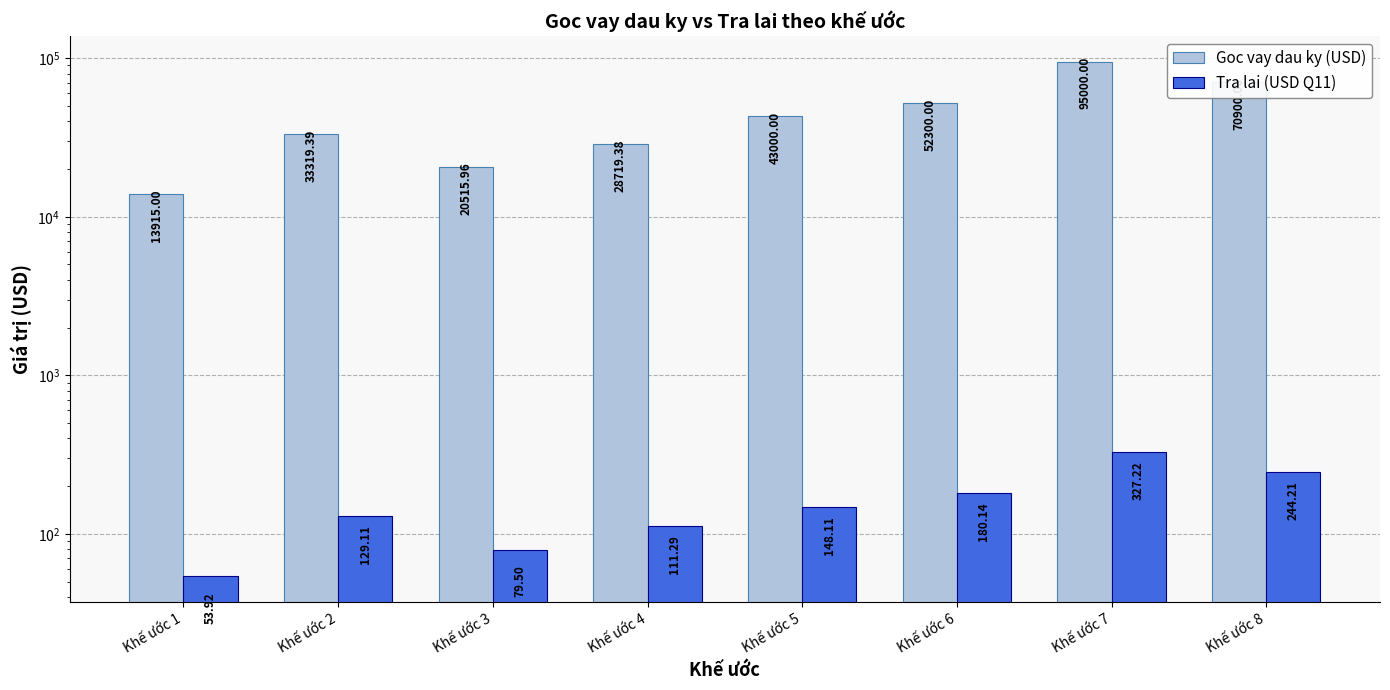

What is the difference between the Goc vay dau ky (USD) values at Khế ước 4 and Khế ước 6?

23580.6